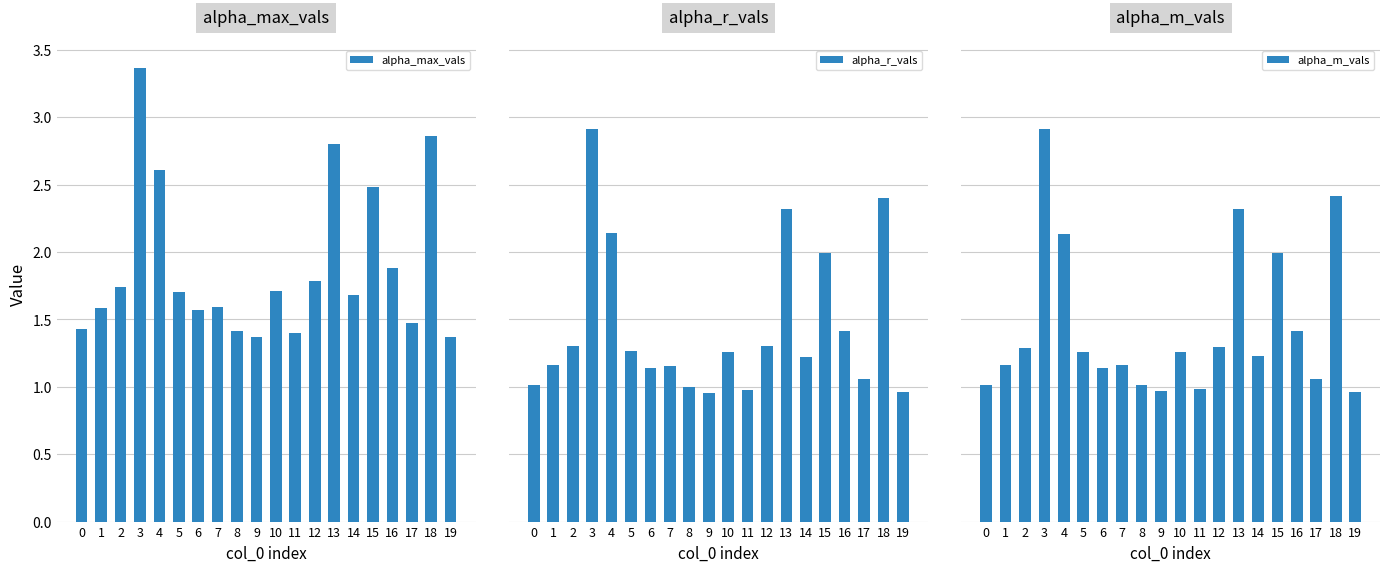

Read the alpha_m_vals value at 3.

2.9